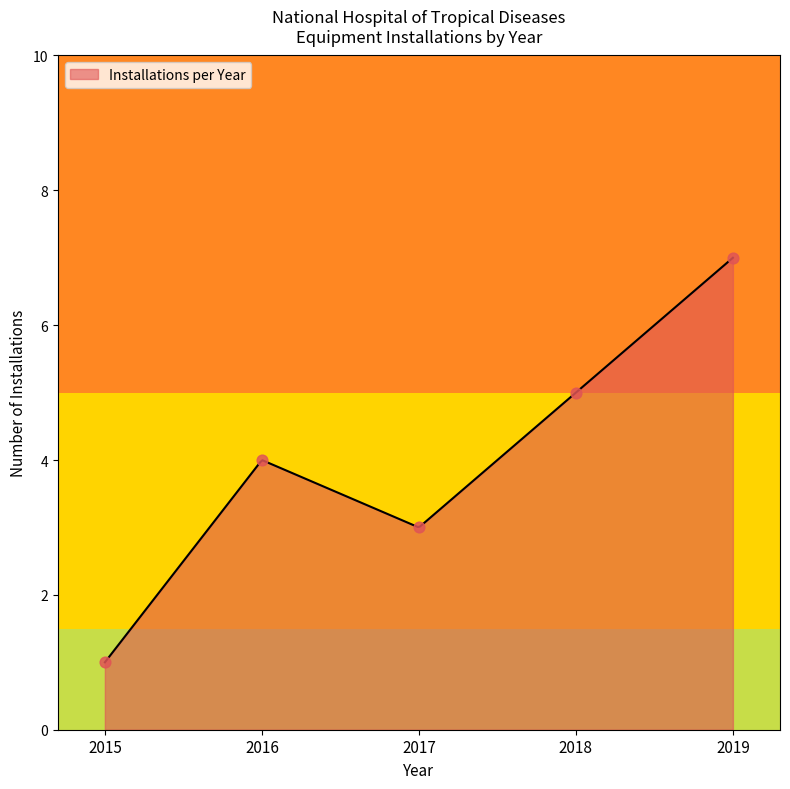

What is the change in value from 2015 to 2019?

+6